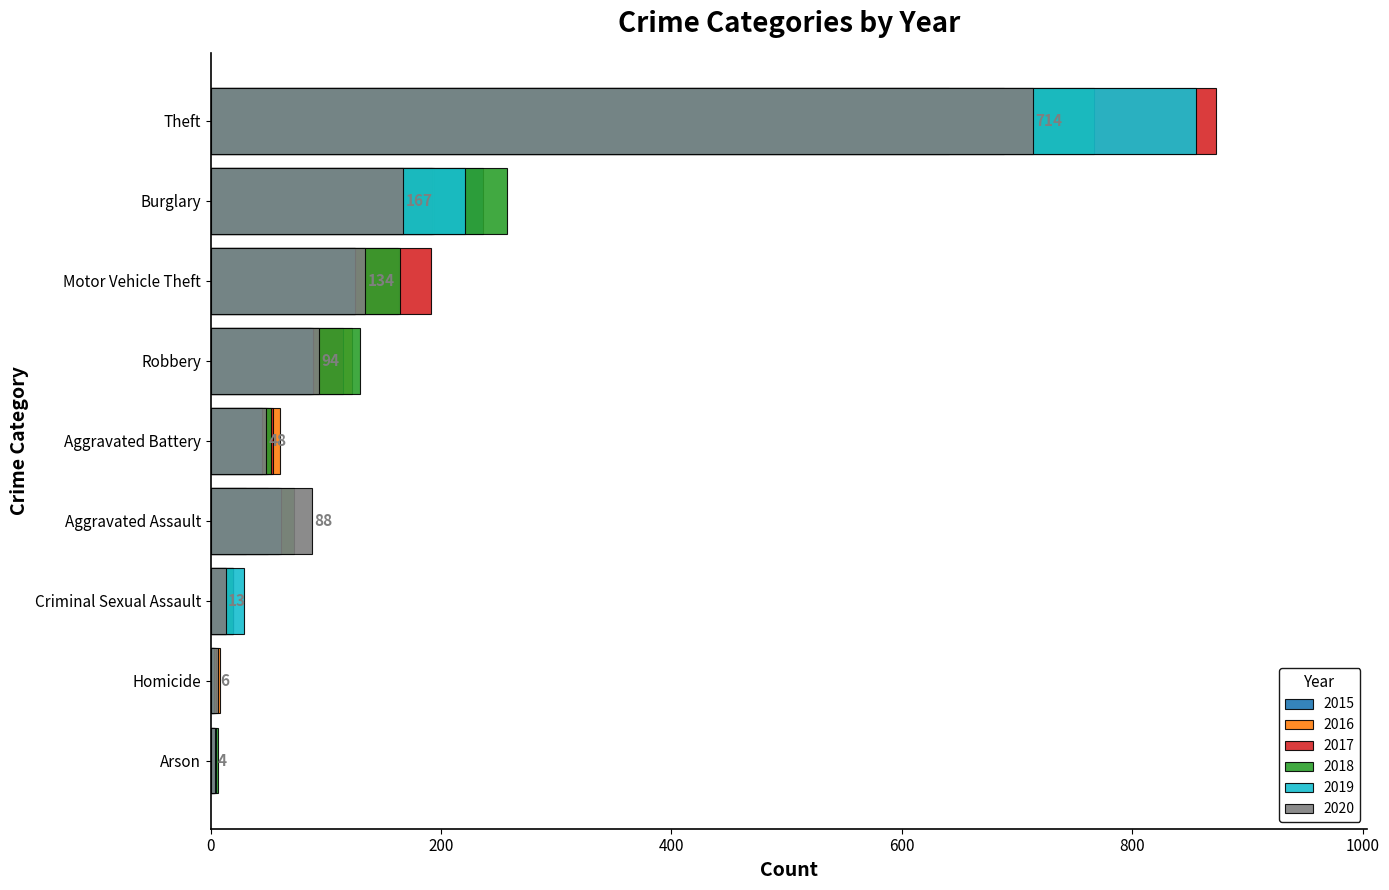

What is the difference between the 2018 values at Robbery and Theft?

637